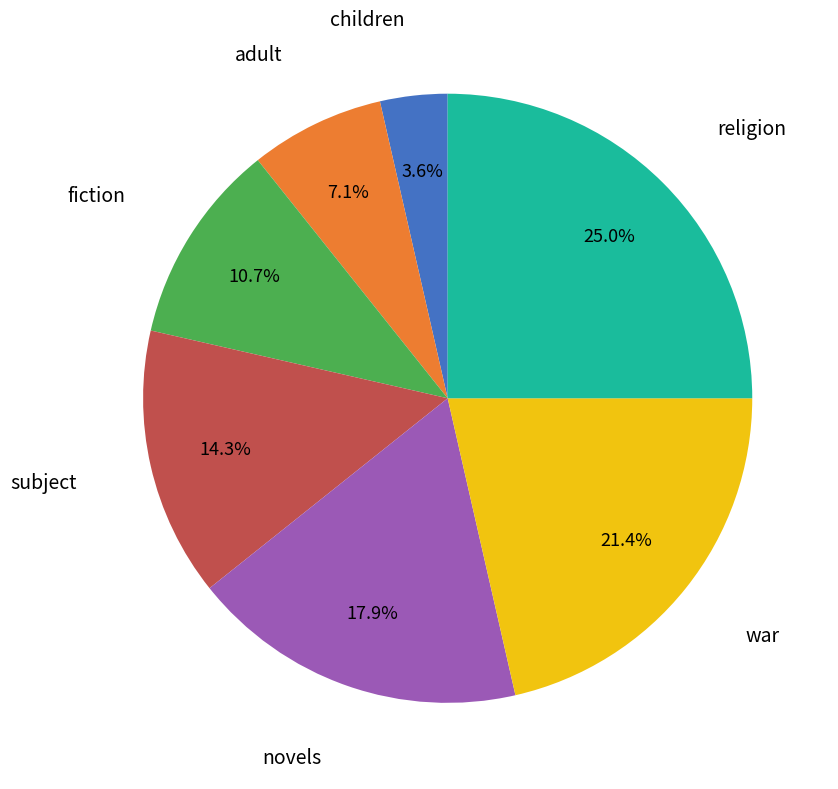

To the nearest percent, what is the difference between the largest and smallest slice percentages?

21%